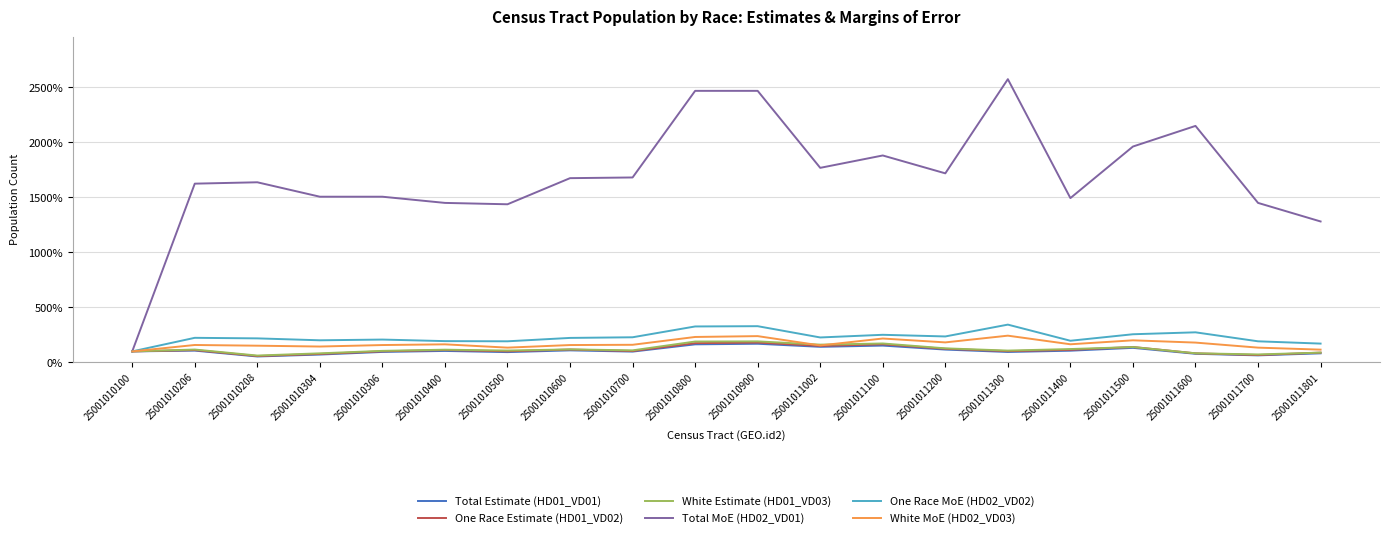

What are all the series names shown in the legend?

Total Estimate (HD01_VD01), One Race Estimate (HD01_VD02), White Estimate (HD01_VD03), Total MoE (HD02_VD01), One Race MoE (HD02_VD02), White MoE (HD02_VD03)